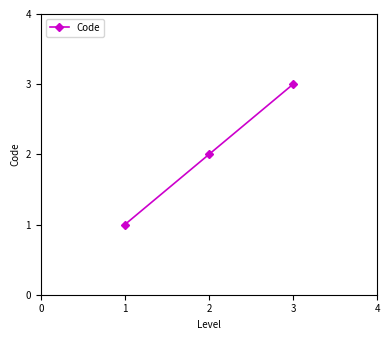

How many data points does each series have?

3